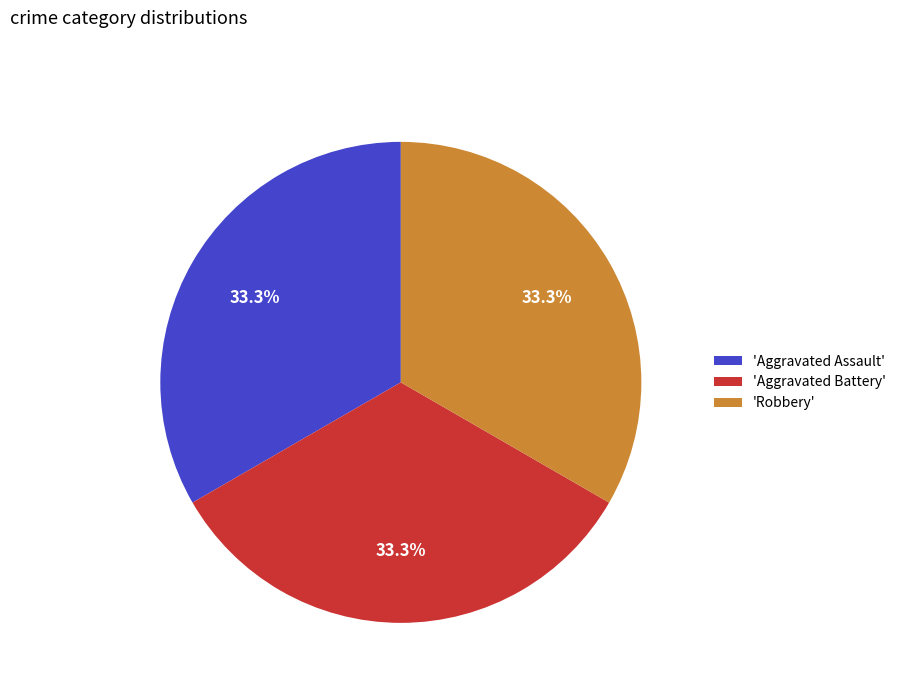

Does any single category account for the majority?

No